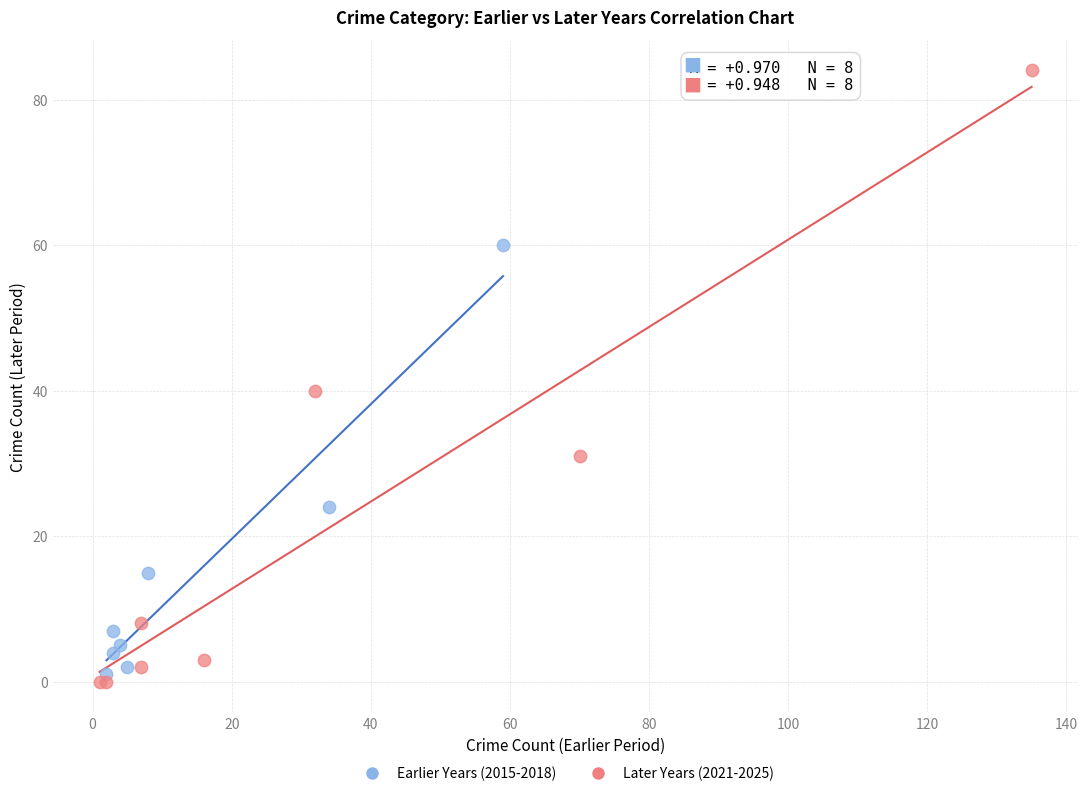

Which series has the largest Y range (max minus min)?

Later Years (2021-2025)